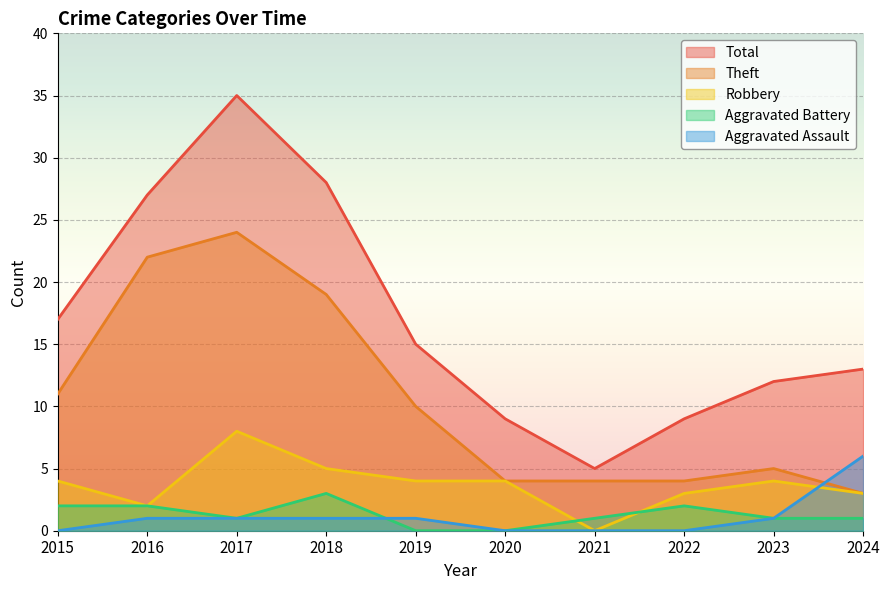

What value does the Aggravated Assault series have at 2023?

1